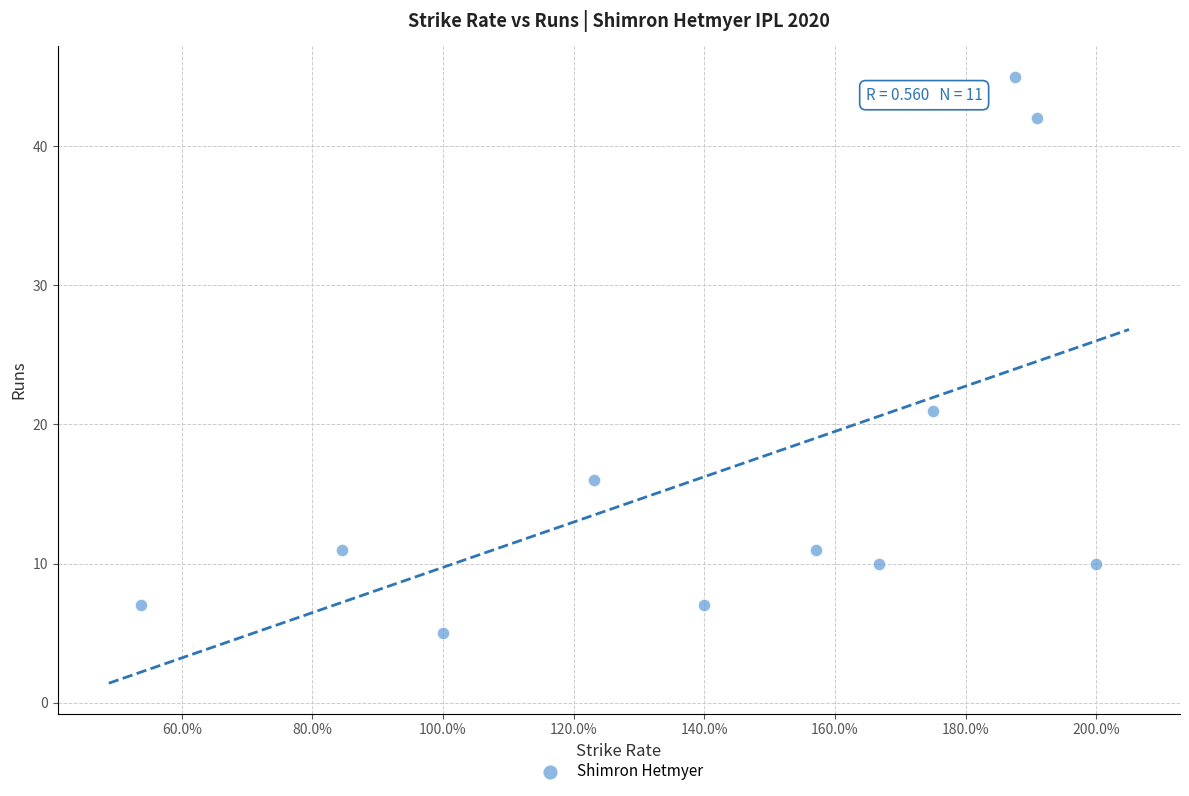

What Y value in the scatter plot is closest to 25?

21